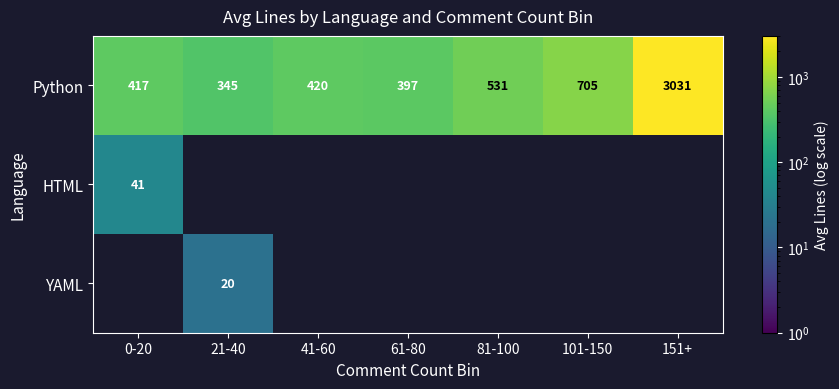

List the labels in order of Python value, smallest first.

21-40, 61-80, 0-20, 41-60, 81-100, 101-150, 151+